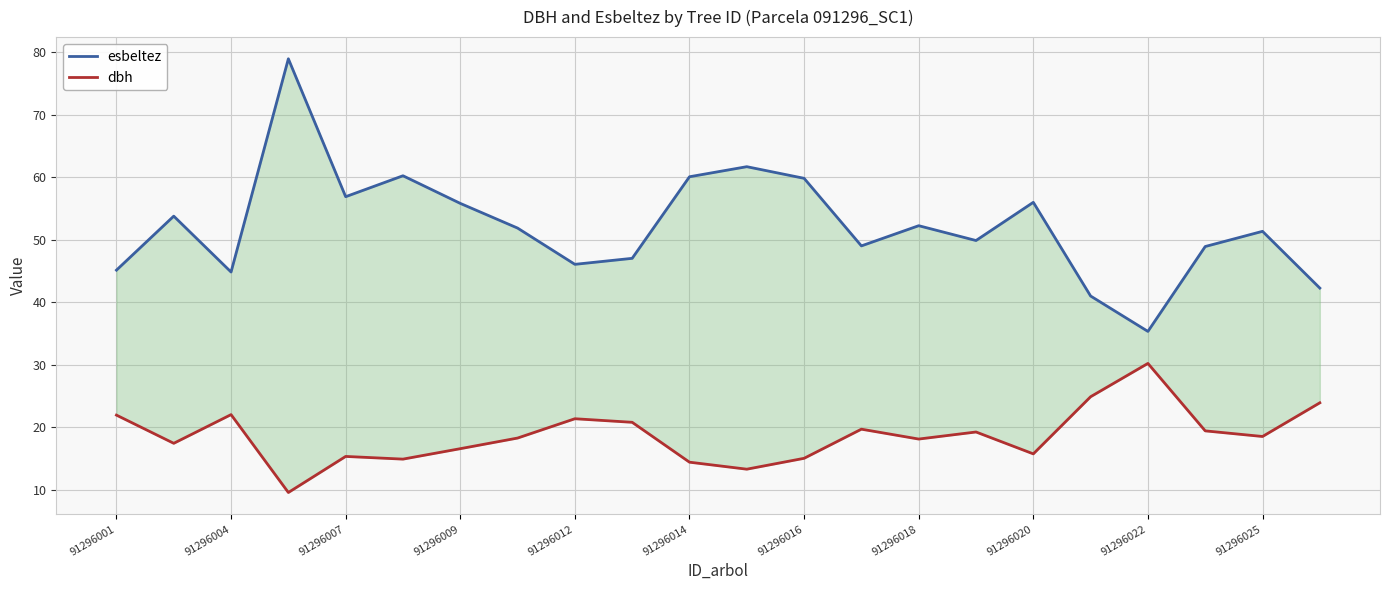

Between 14 and 21, which is larger?

14